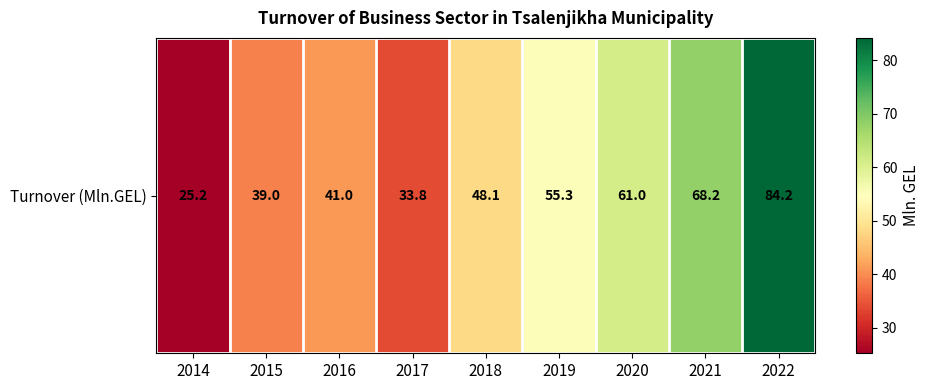

How many data points are above 48?

5